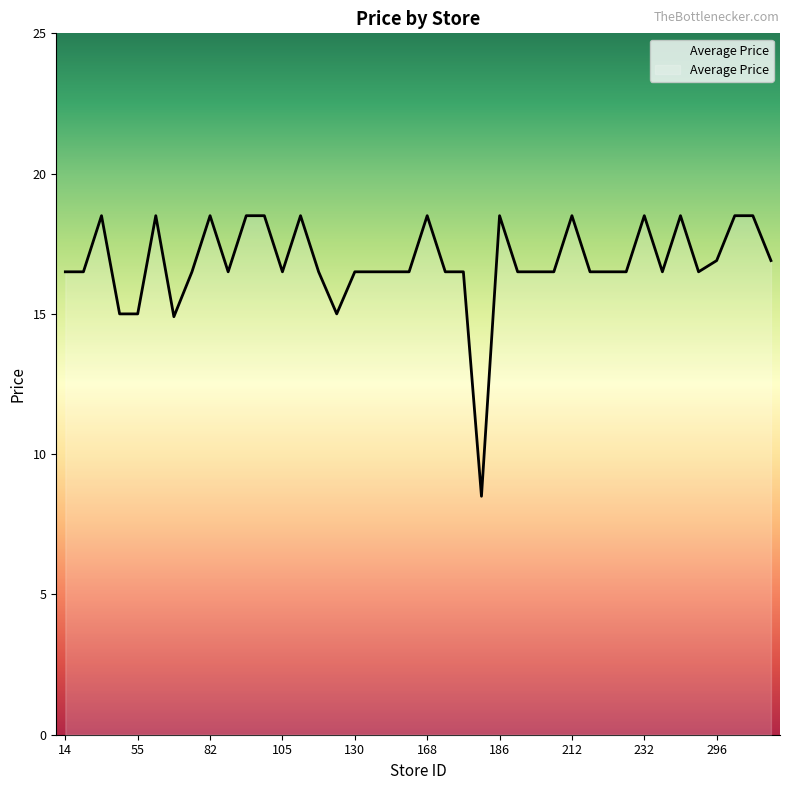

How many distinct data groups are displayed?

1